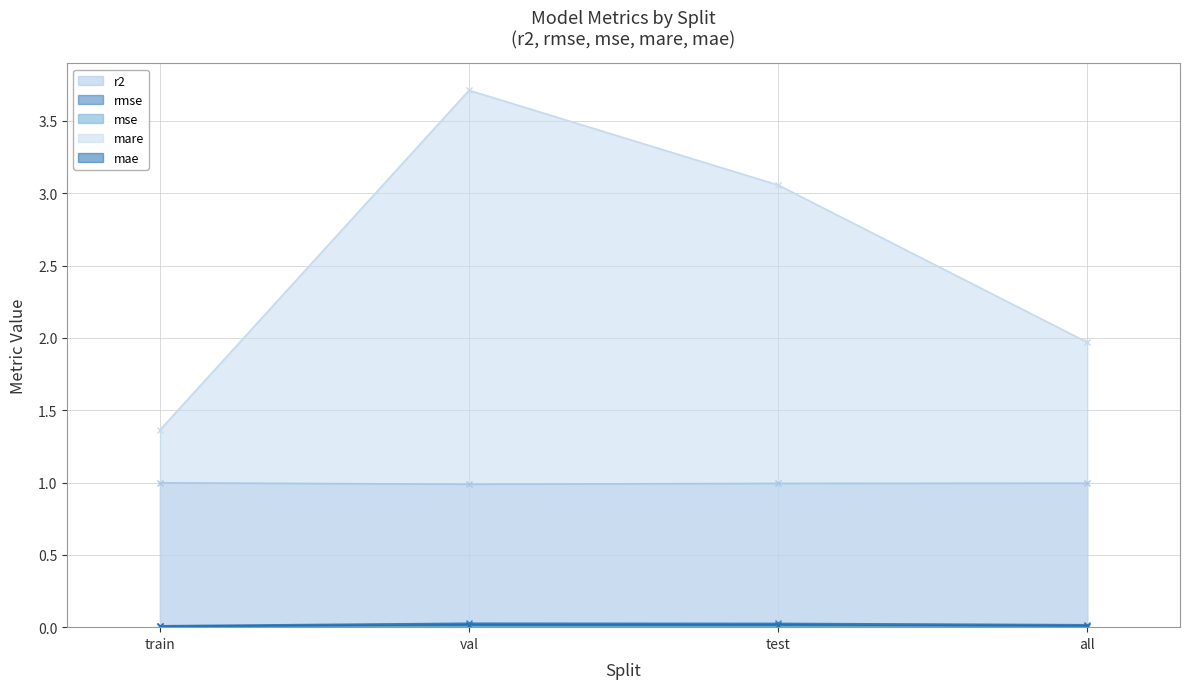

Count the mse values in the range 0 to 1.

4